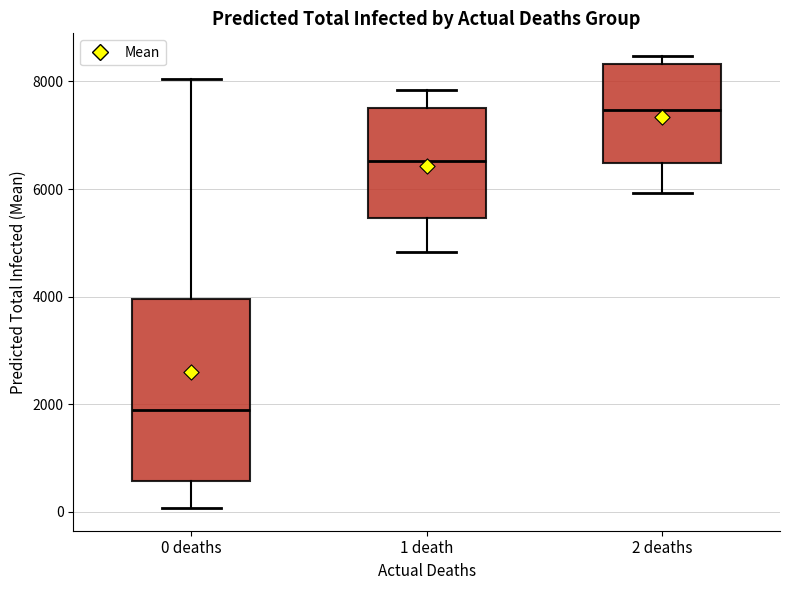

Reading left to right, read every box against the y-axis: the position of its median line, the range the box covers, and the ends of its whiskers. The values are not printed on the chart, so give them approximately, as read against the axis.

0 deaths: median 1800, box 600 to 4000, whiskers 0 to 8000
1 death: median 6600, box 5400 to 7400, whiskers 4800 to 7800
2 deaths: median 7400, box 6400 to 8400, whiskers 6000 to 8400 (just above the box's upper edge)